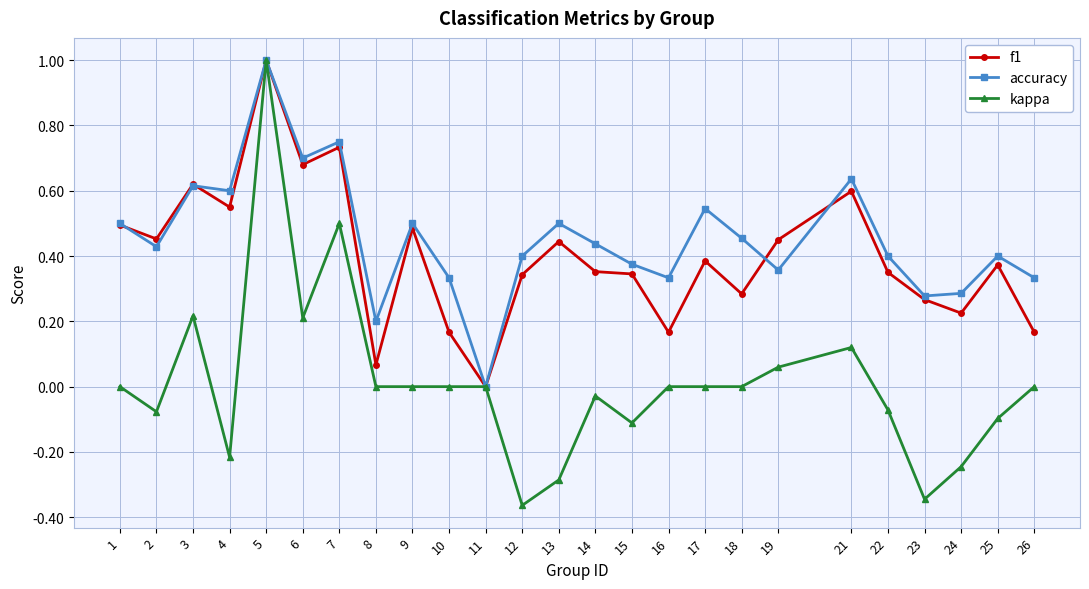

Is the value of f1 at 19 greater than the value of accuracy at 11?

Yes